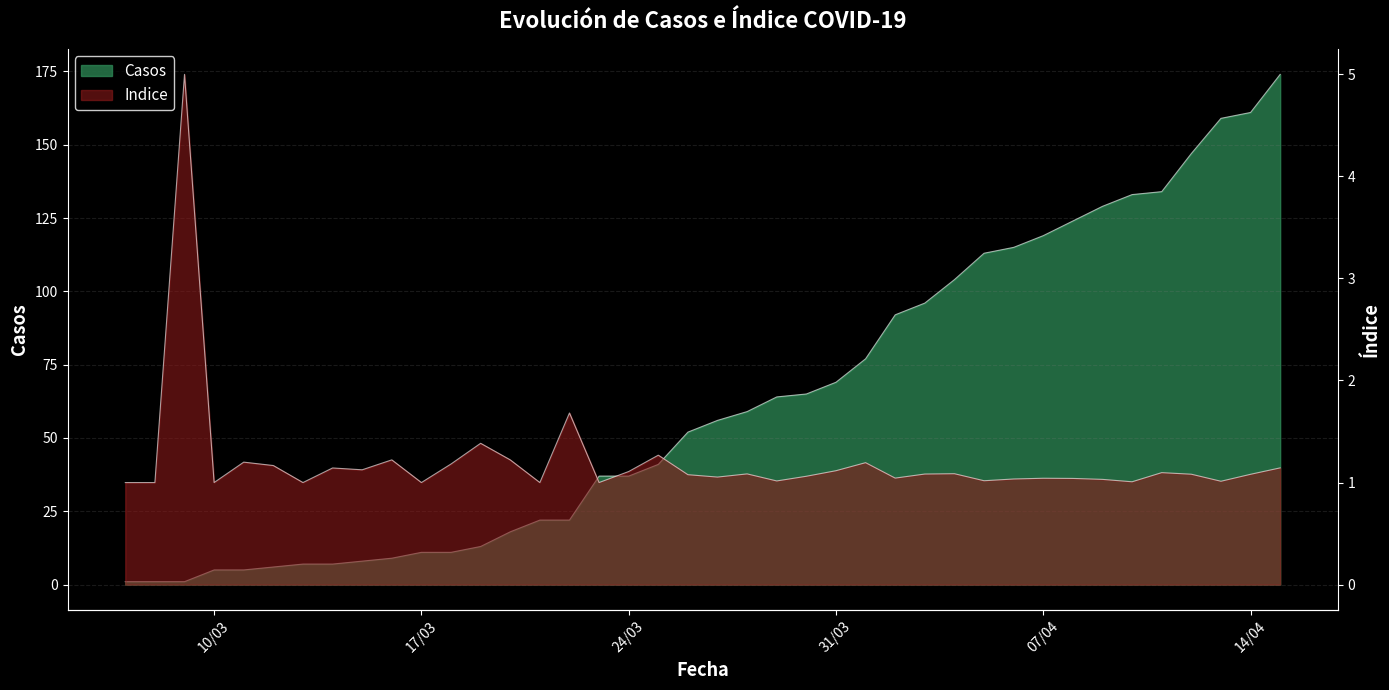

Which has a higher value, 23/3/20 or 18/3/20?

23/3/20